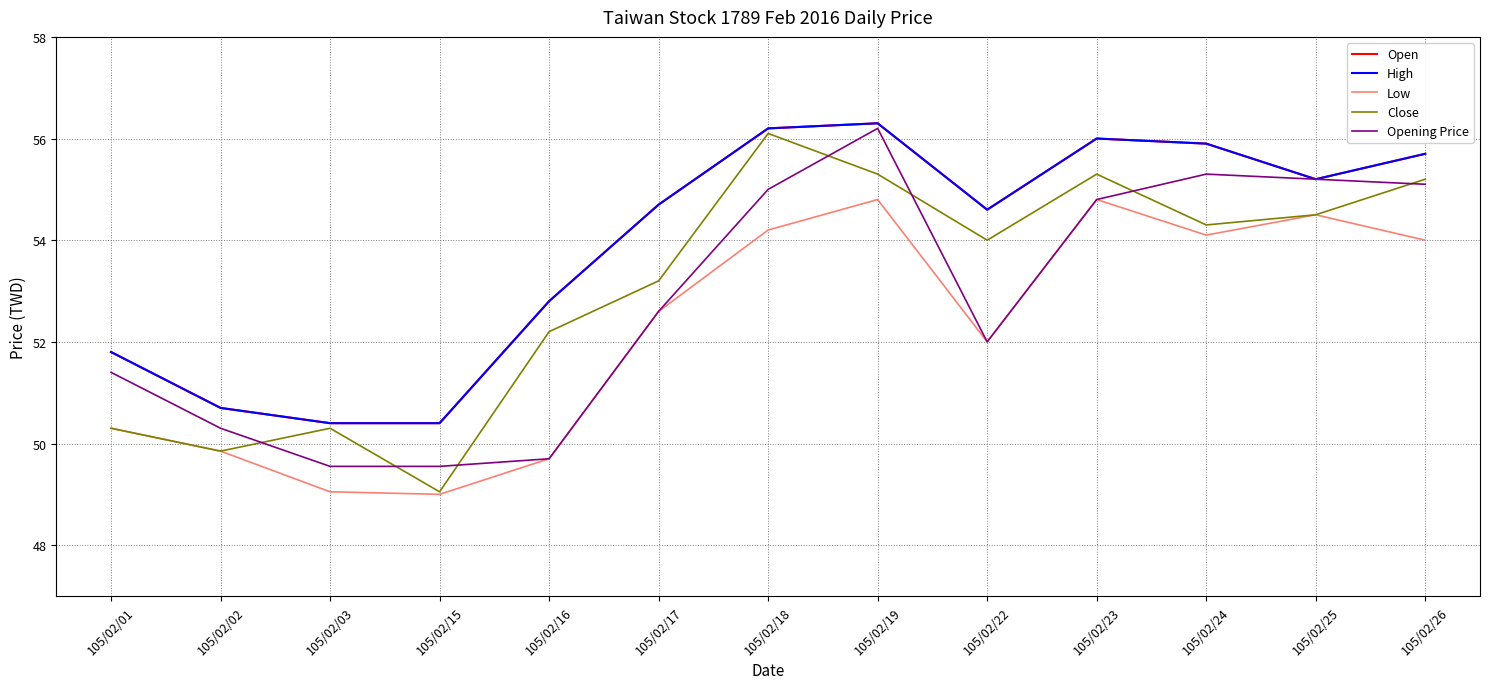

Where is Close nearest to the value 52?

105/02/16